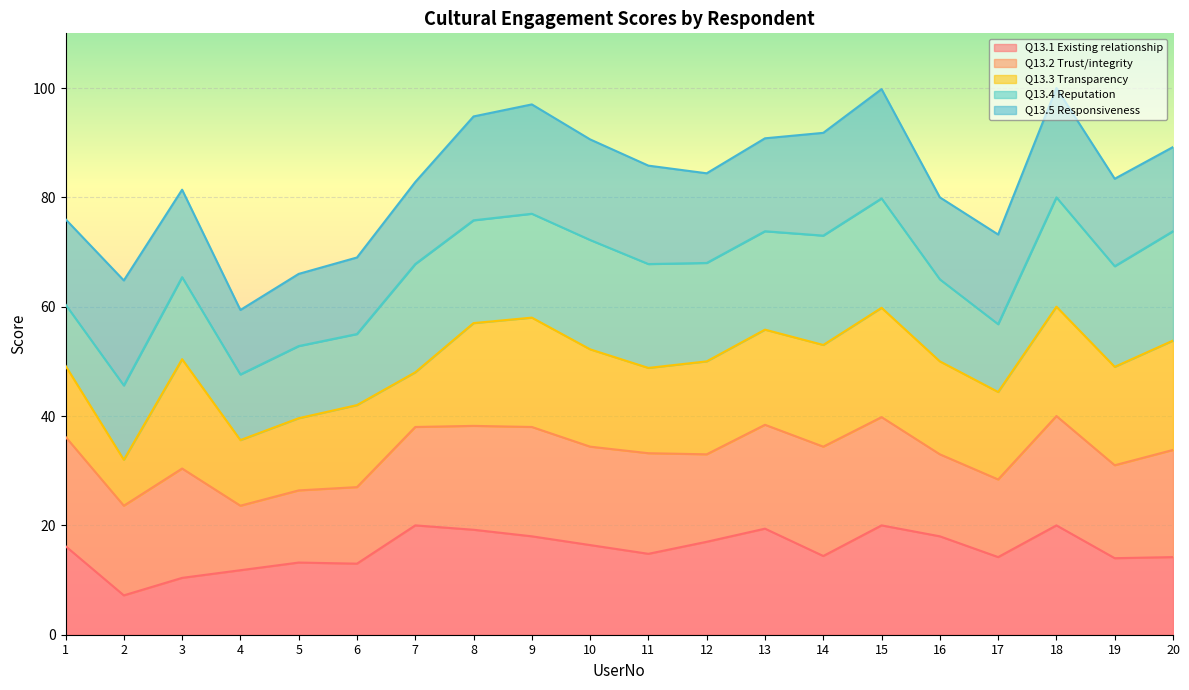

What is the total value across all series at 6?

69.0